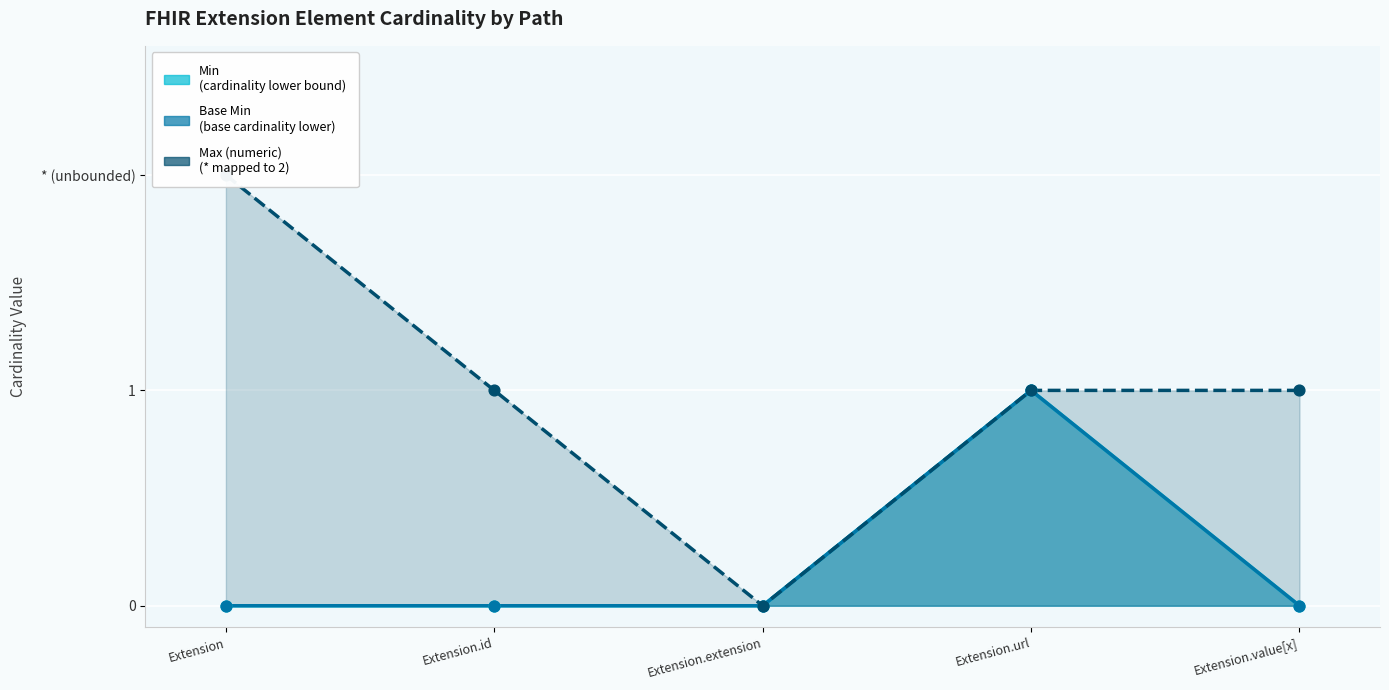

Which series has the largest total across all categories?

Min